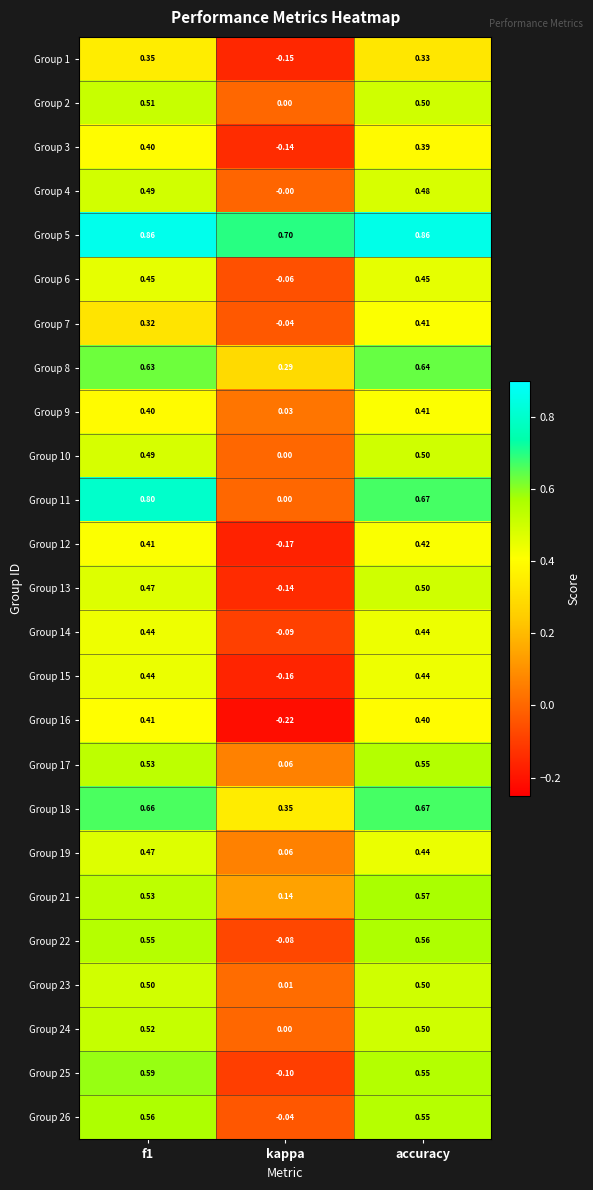

Is the value of Group 8 at accuracy greater than the value of Group 25 at kappa?

Yes